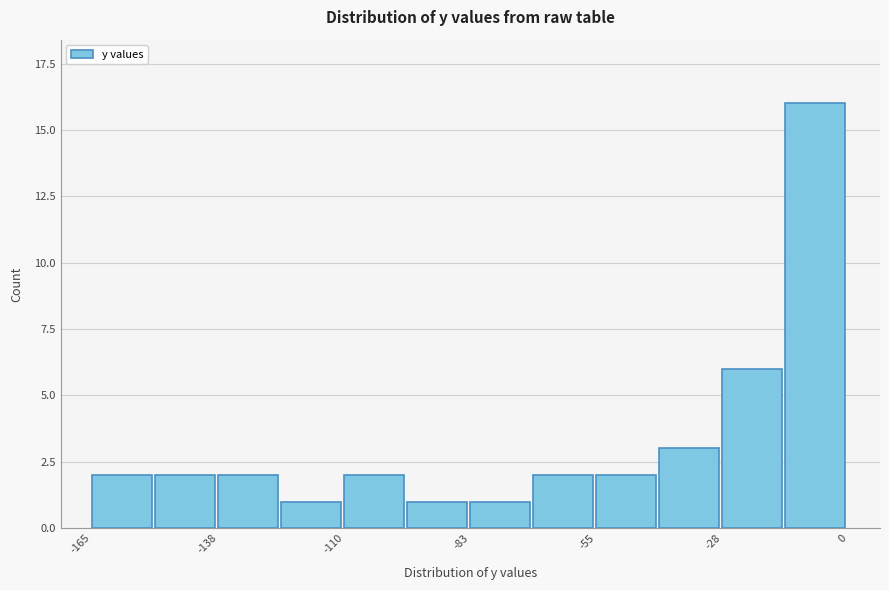

Read against the x-axis, roughly where is the centre of the tallest bar?

-5